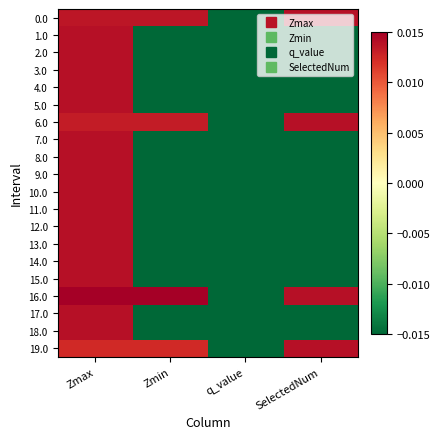

At which category is the sum across all series the highest?

Zmax